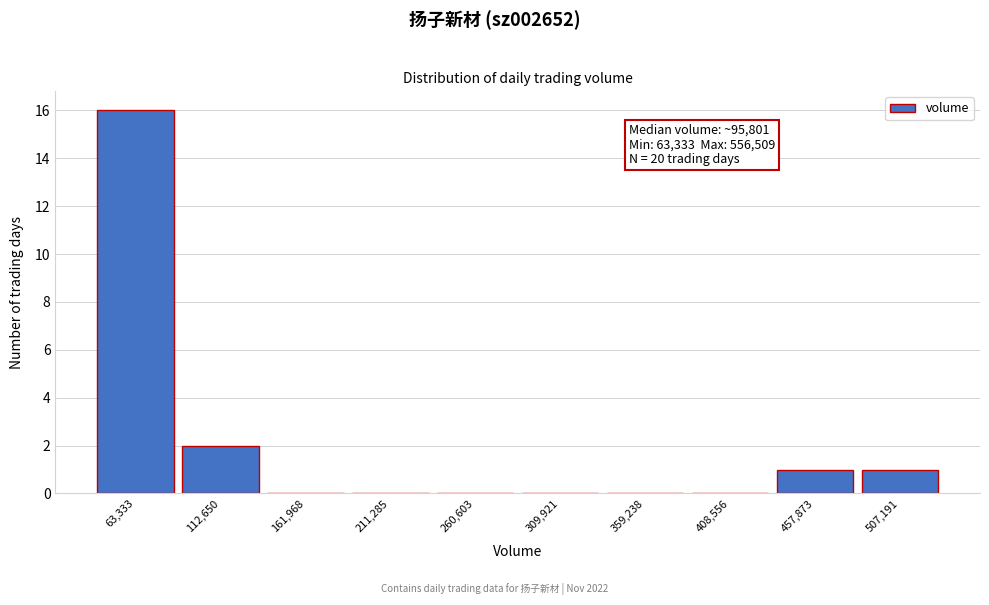

Reading left to right, list all the values displayed in this chart.

63,333=16	112,650=2	161,968=0	211,285=0	260,603=0	309,921=0	359,238=0	408,556=0	457,873=1	507,191=1